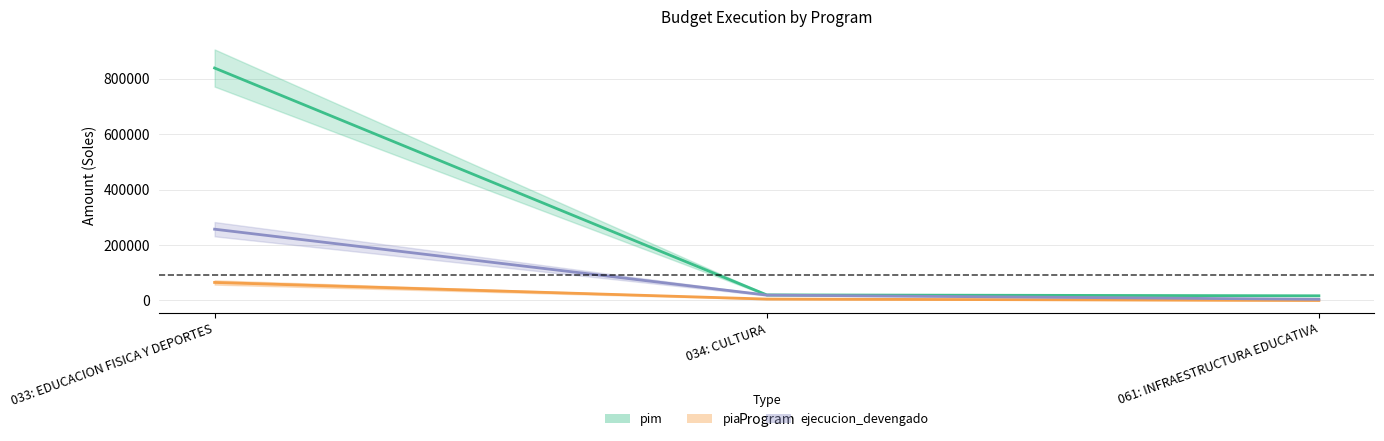

What is the difference between the highest and lowest values at 061: INFRAESTRUCTURA EDUCATIVA?

16830